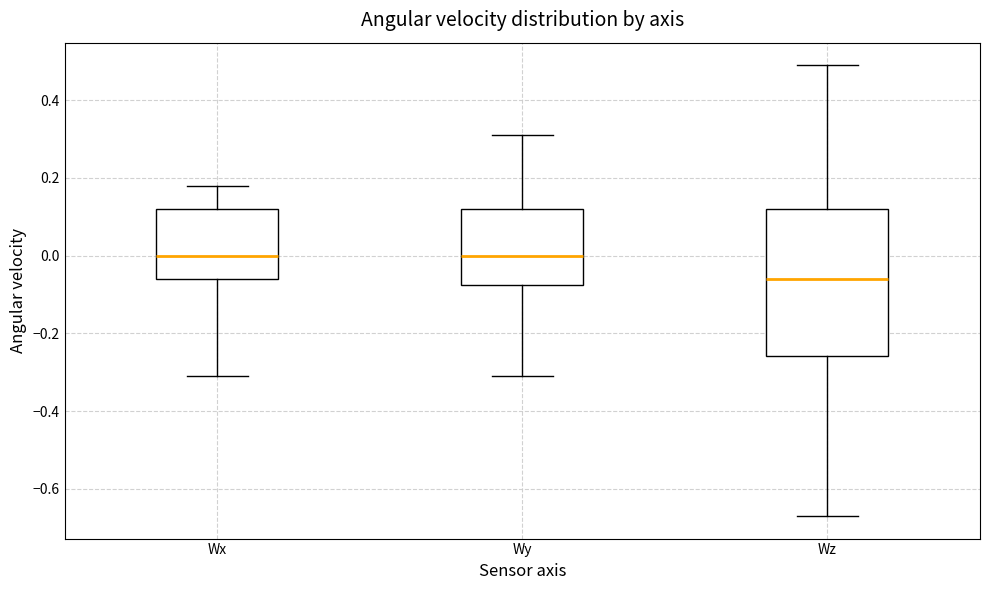

Which box is the tallest, from its lower edge to its upper edge?

Wz